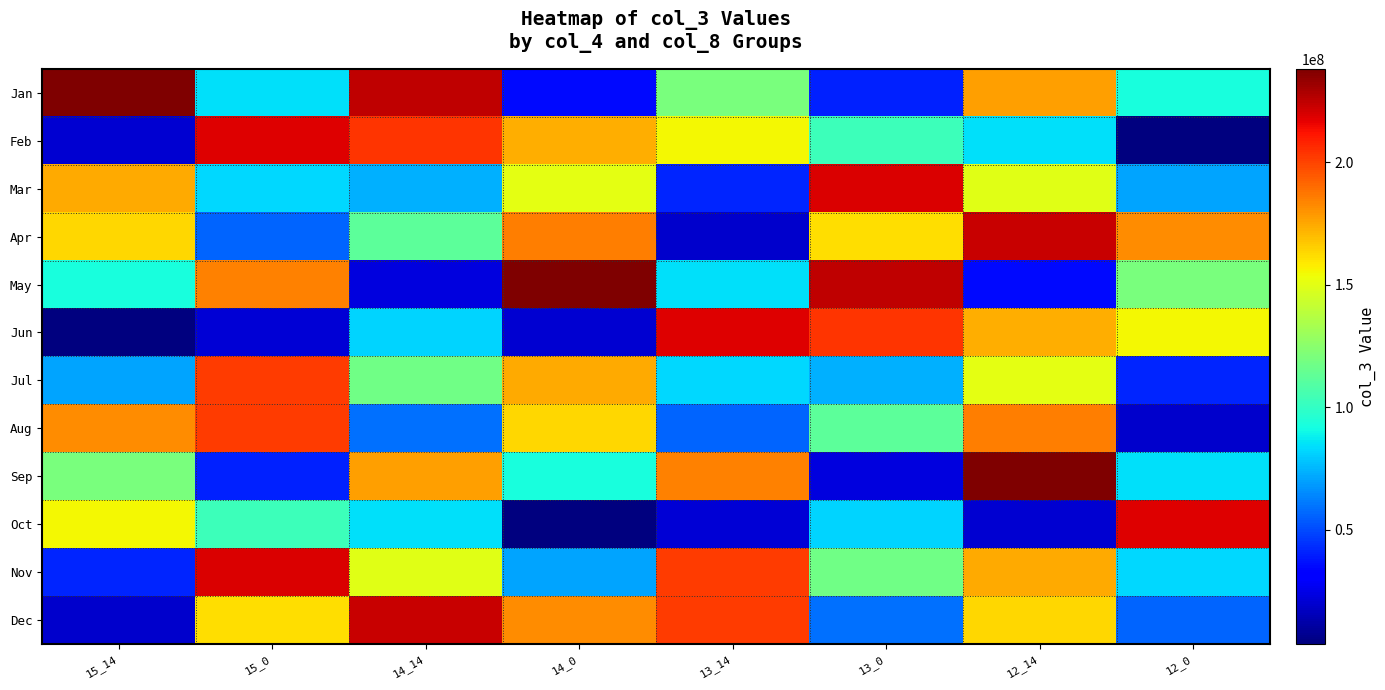

What is the total value across all series at 15_0?

1576651408